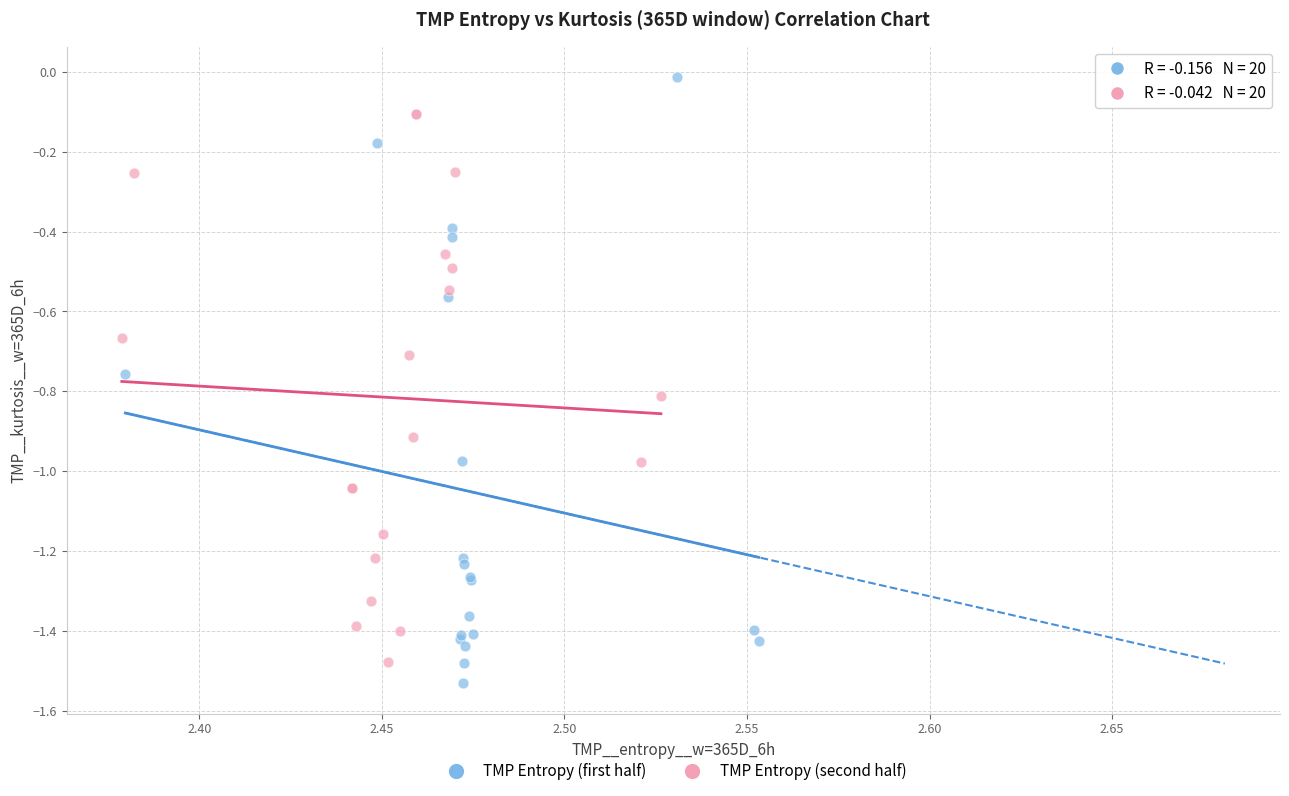

What are all the series names shown in the legend?

TMP Entropy (first half), TMP Entropy (second half)